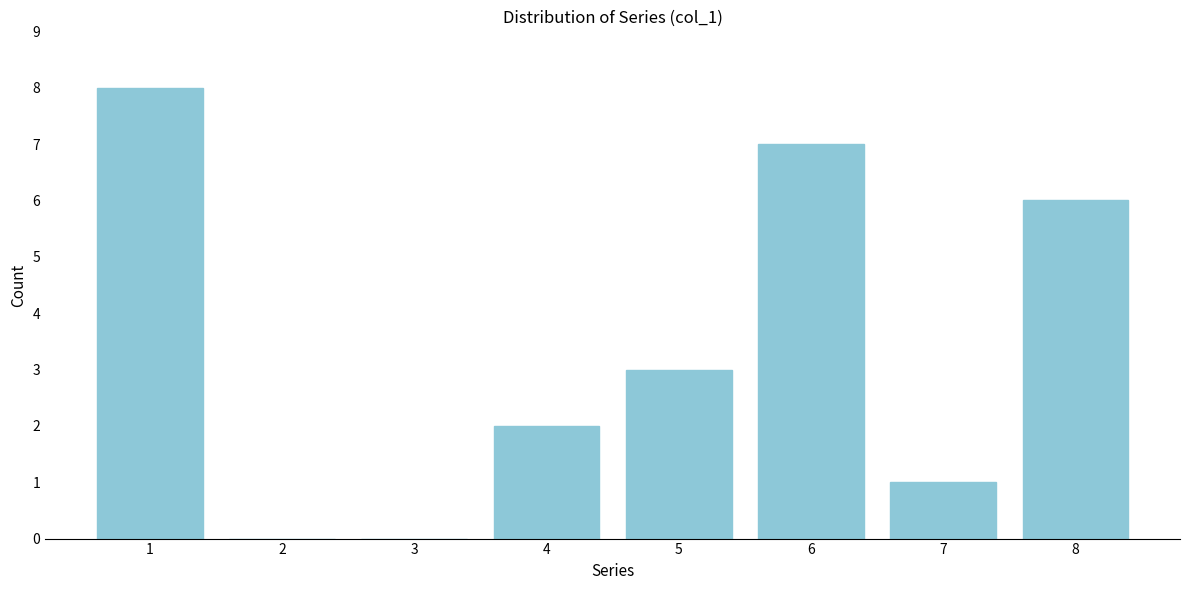

Reading left to right, extract all data points from this chart.

1=8	2=0	3=0	4=2	5=3	6=7	7=1	8=6